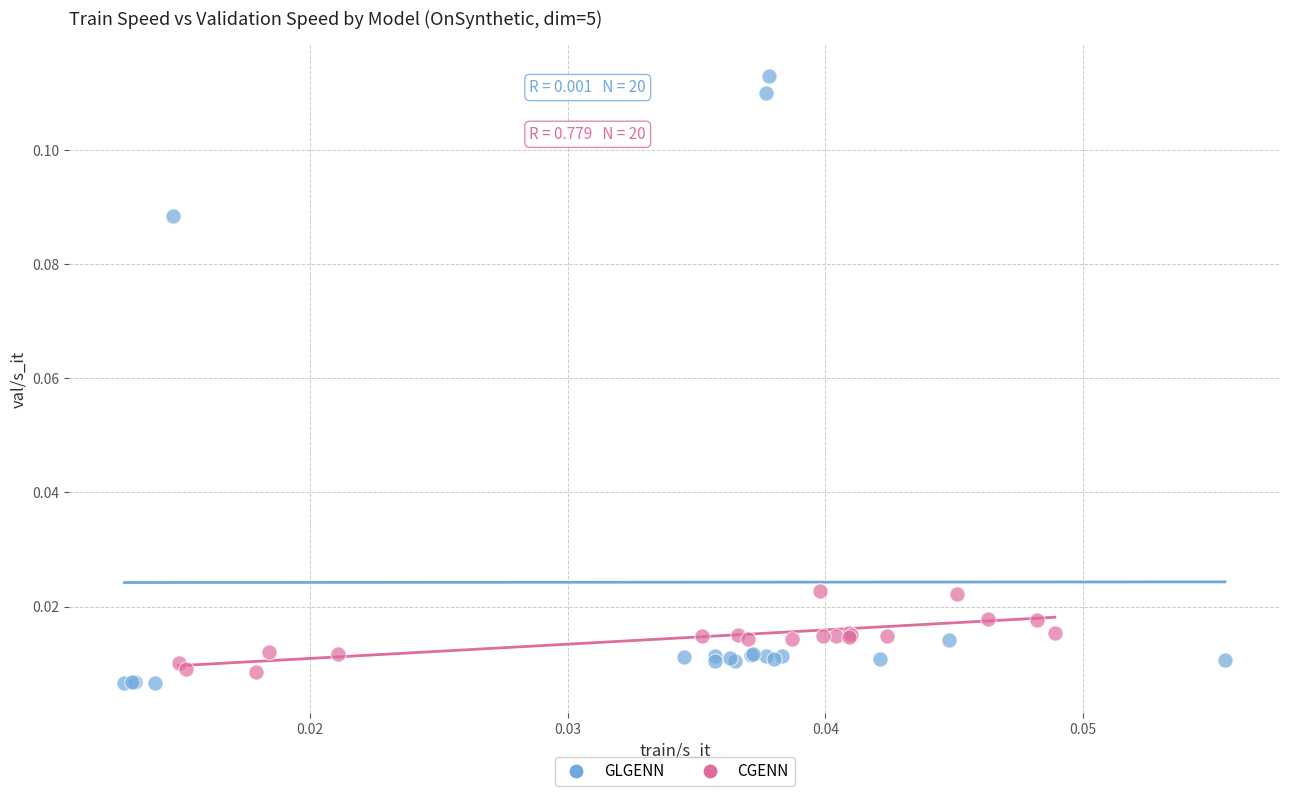

Which series contains the lowest Y value?

GLGENN